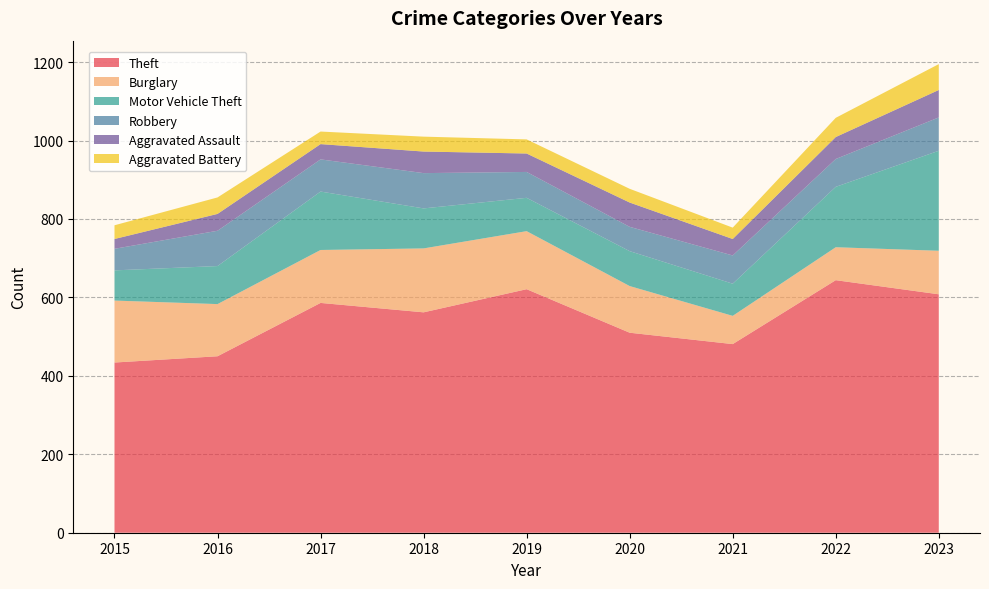

Reading left to right, transcribe all the data shown in this chart.

Theft: 2015=434	2016=450	2017=586	2018=562	2019=621	2020=510	2021=481	2022=644	2023=608
Burglary: 2015=158	2016=133	2017=135	2018=163	2019=148	2020=119	2021=72	2022=84	2023=111
Motor Vehicle Theft: 2015=77	2016=97	2017=149	2018=102	2019=85	2020=89	2021=82	2022=154	2023=255
Robbery: 2015=55	2016=90	2017=82	2018=90	2019=66	2020=62	2021=72	2022=71	2023=85
Aggravated Assault: 2015=25	2016=43	2017=39	2018=55	2019=47	2020=62	2021=42	2022=56	2023=70
Aggravated Battery: 2015=35	2016=42	2017=32	2018=38	2019=36	2020=35	2021=29	2022=49	2023=66